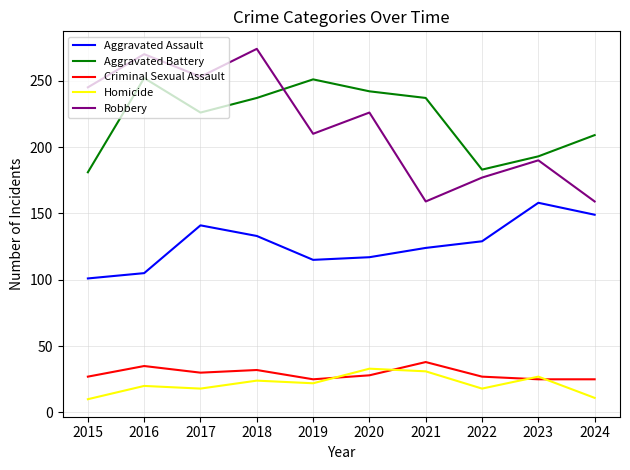

What is the sum of all Robbery values?

2163